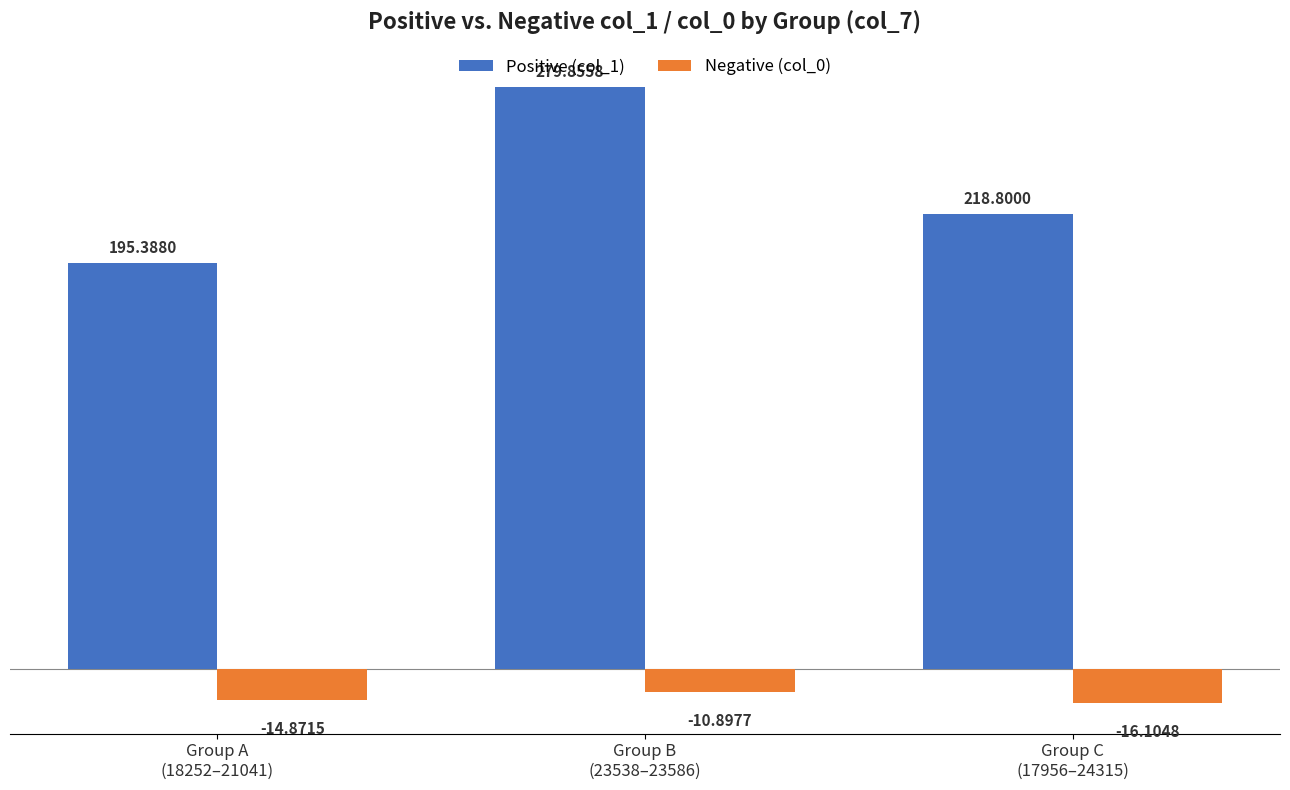

List the series in order of their peak value, lowest first.

Negative (col_0), Positive (col_1)